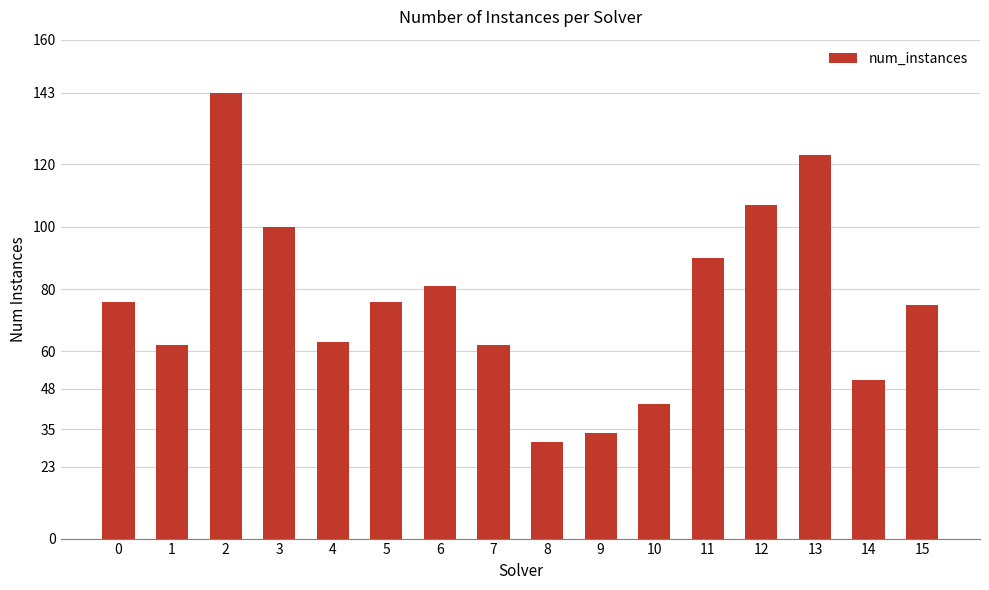

What is the value of the 16th bar from the left?

75